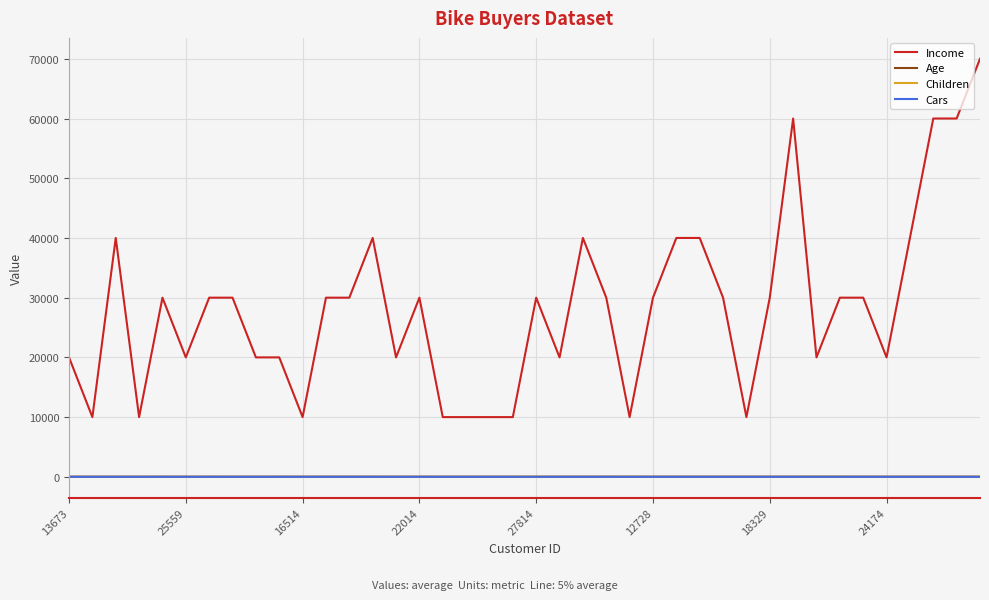

Which series has the widest spread of values?

Income